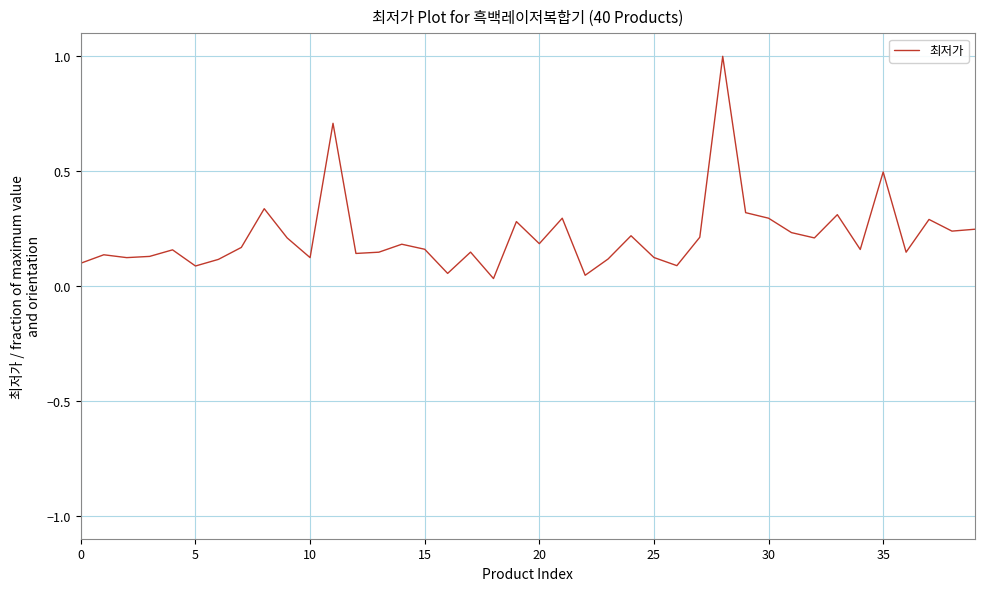

What is the greatest value displayed?

1.0